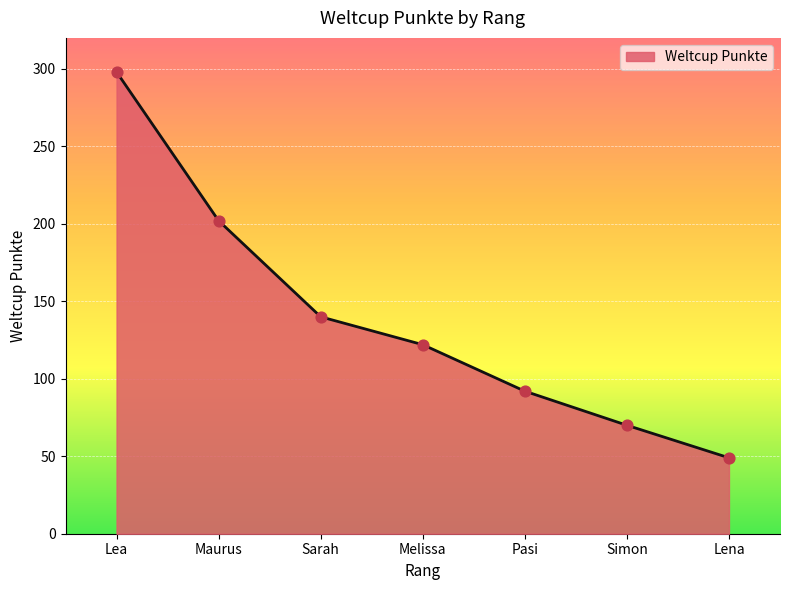

Approximately how many times larger is the value at Maurus compared to Lea?

0.7